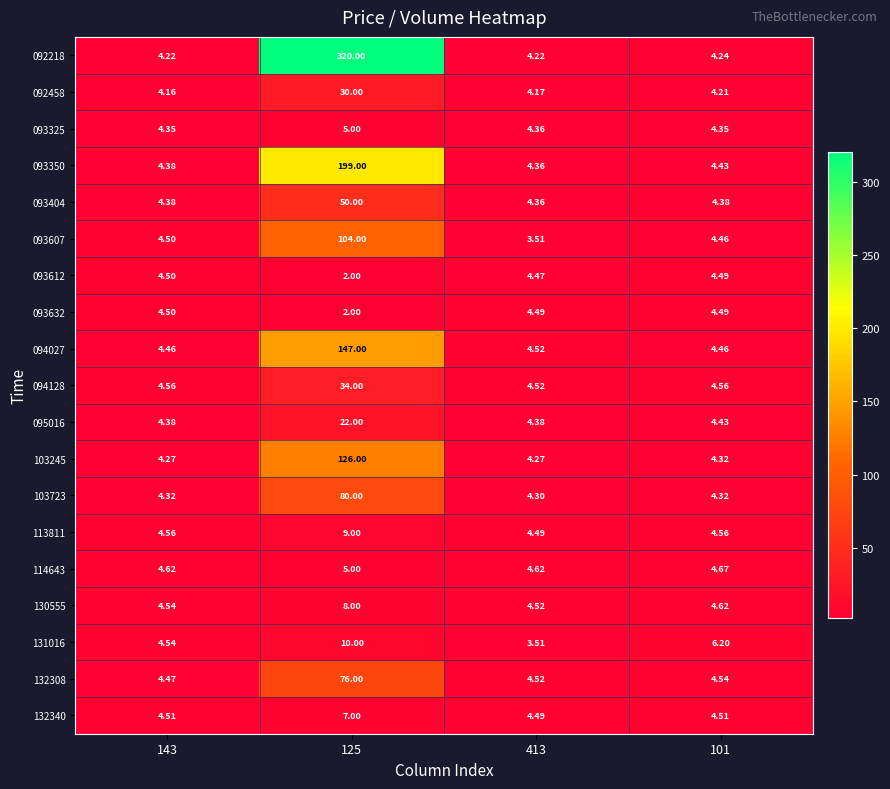

At which category is the sum across all series the highest?

125